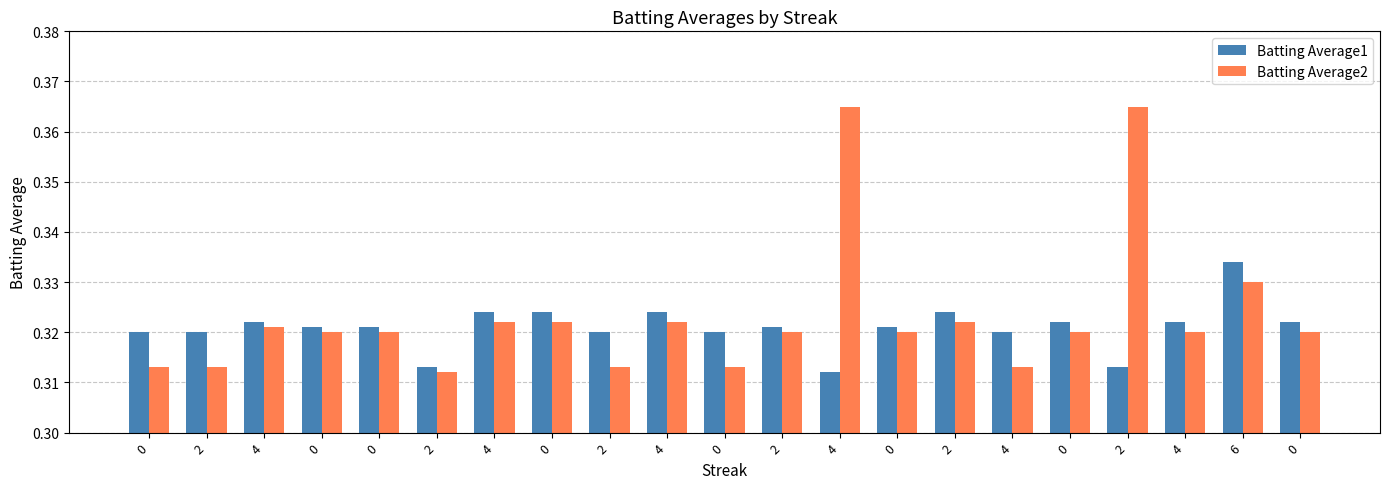

How many bars are there in total?

42